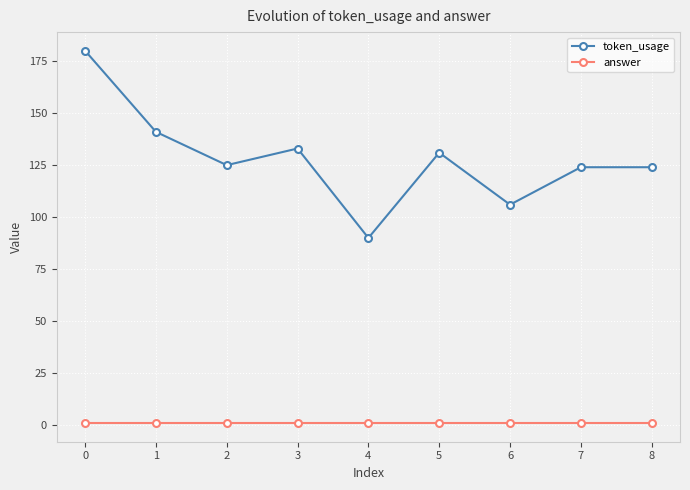

What is the average value of the token_usage series?

128